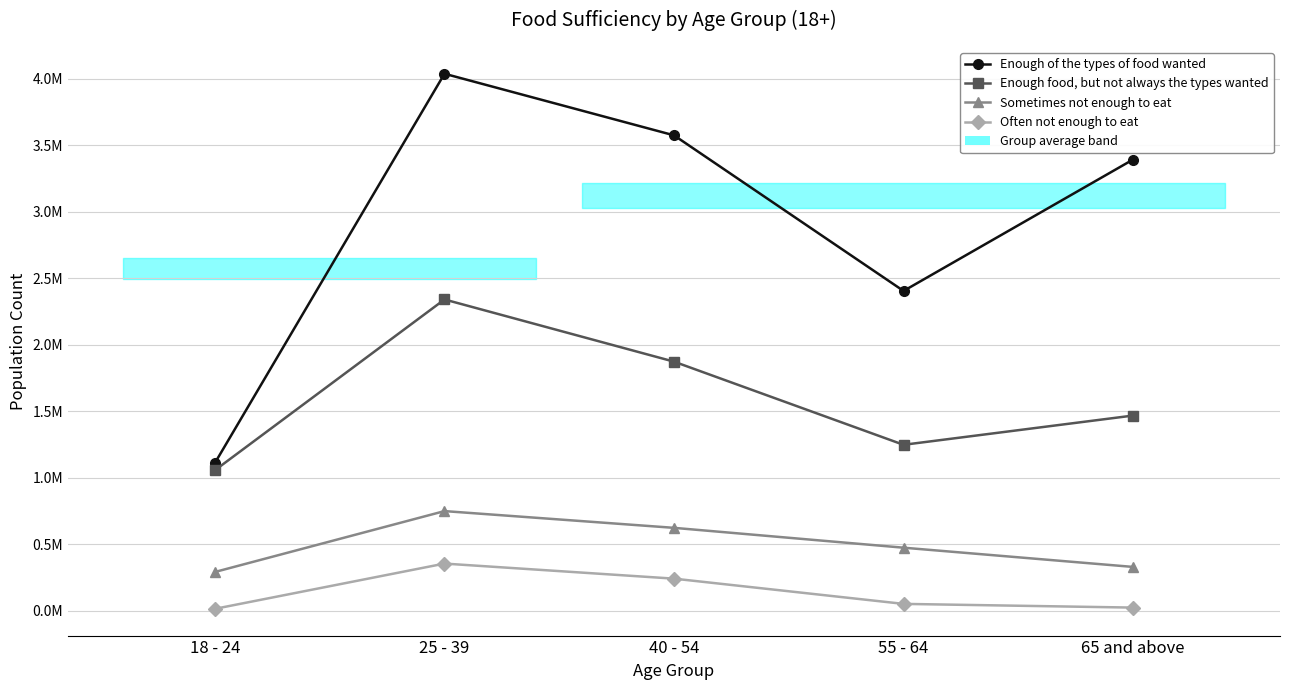

What are all the series names shown in the legend?

Enough of the types of food wanted, Enough food, but not always the types wanted, Sometimes not enough to eat, Often not enough to eat